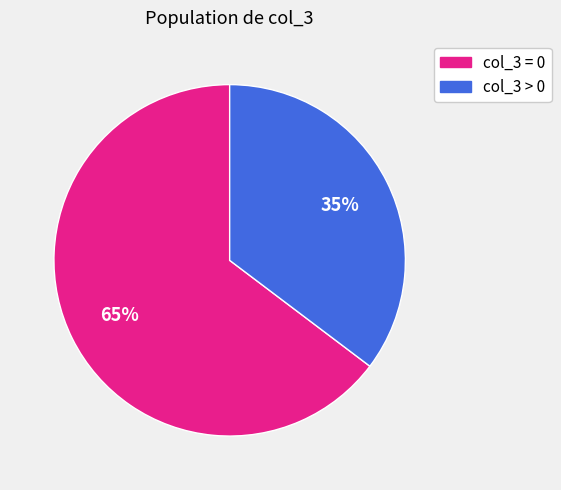

Is there any slice that represents more than half of the pie?

Yes